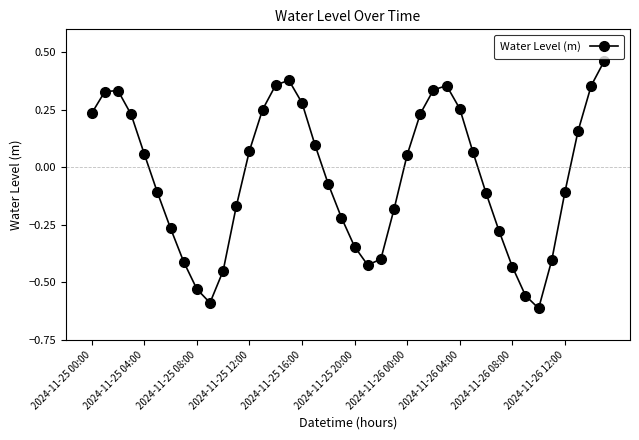

How many interior local peaks (higher than both neighbors) does the data have?

3